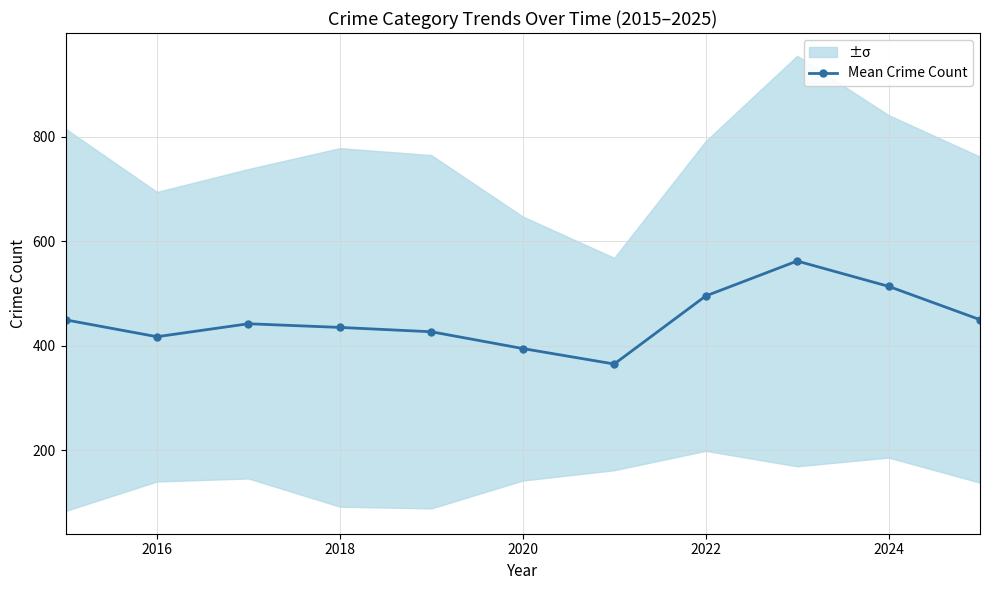

How many points are higher than both their immediate neighbors (excluding endpoints)?

2